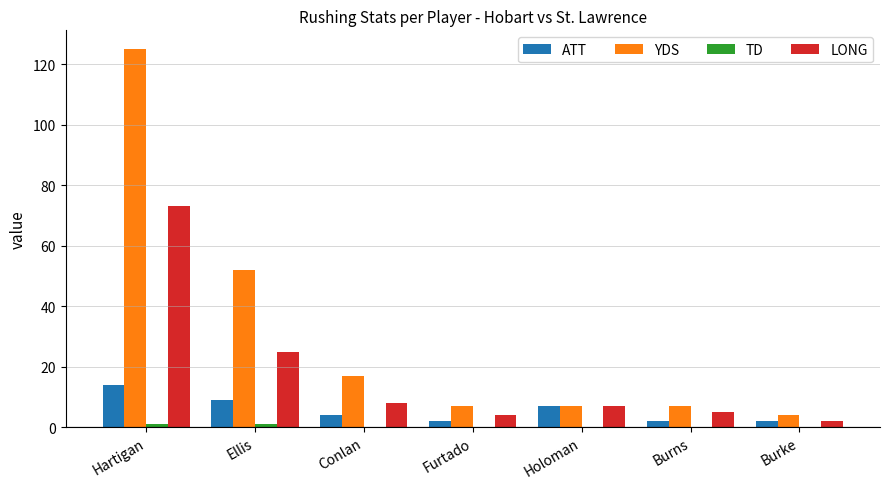

What is the maximum value shown in the chart?

125